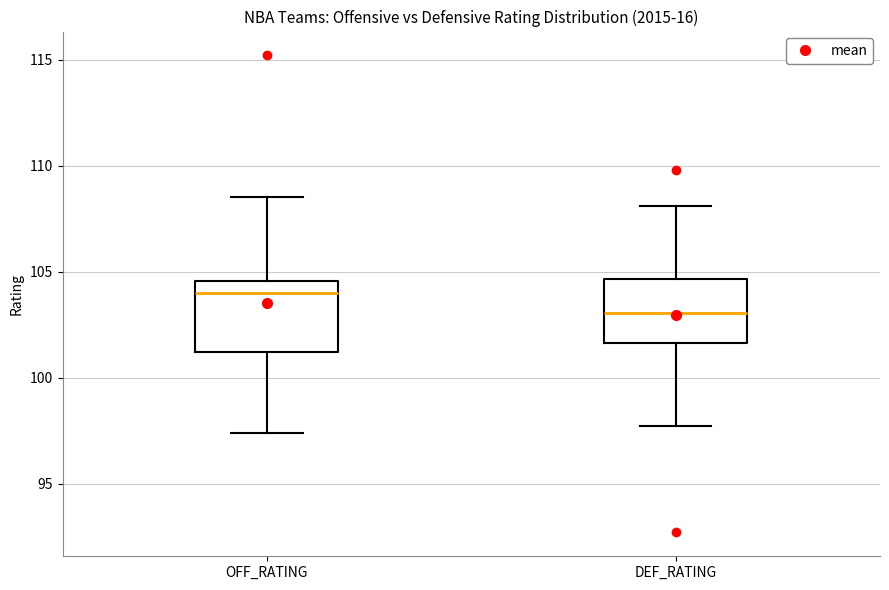

Reading left to right, transcribe this box plot: for each box, give where its median line is, the range the box spans, and where its two whiskers end, as read against the y-axis. The values are not printed on the chart, so give them approximately, as read against the axis.

OFF_RATING: median 104.0, box 101.0 to 104.5, whiskers 97.5 to 108.5
DEF_RATING: median 103.0, box 101.5 to 104.5, whiskers 97.5 to 108.0